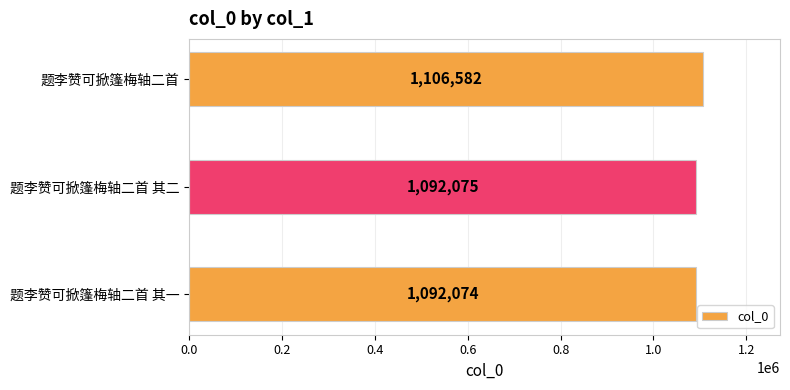

Between 题李赞可掀篷梅轴二首 其一 and 题李赞可掀篷梅轴二首 其二, which is larger?

题李赞可掀篷梅轴二首 其二